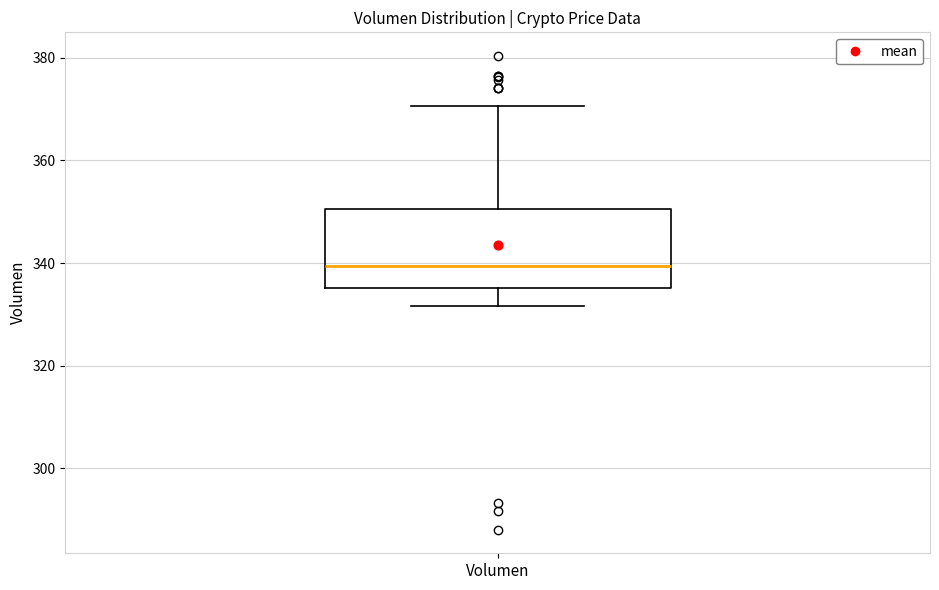

Transcribe this box plot: give where the median line is, the range the box spans, and where the two whiskers end, as read against the y-axis. The values are not printed on the chart, so give them approximately, as read against the axis.

median 340, box 336 to 350, whiskers 332 to 370